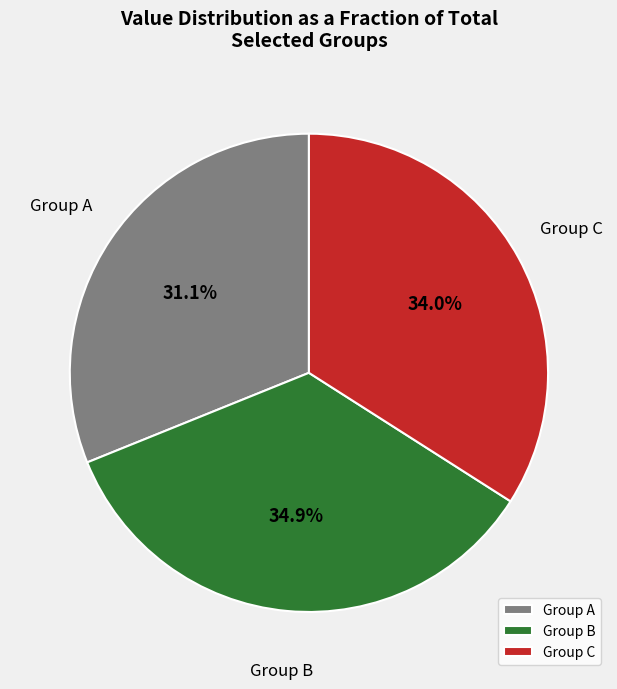

To the nearest percent, what is the average slice percentage?

33%